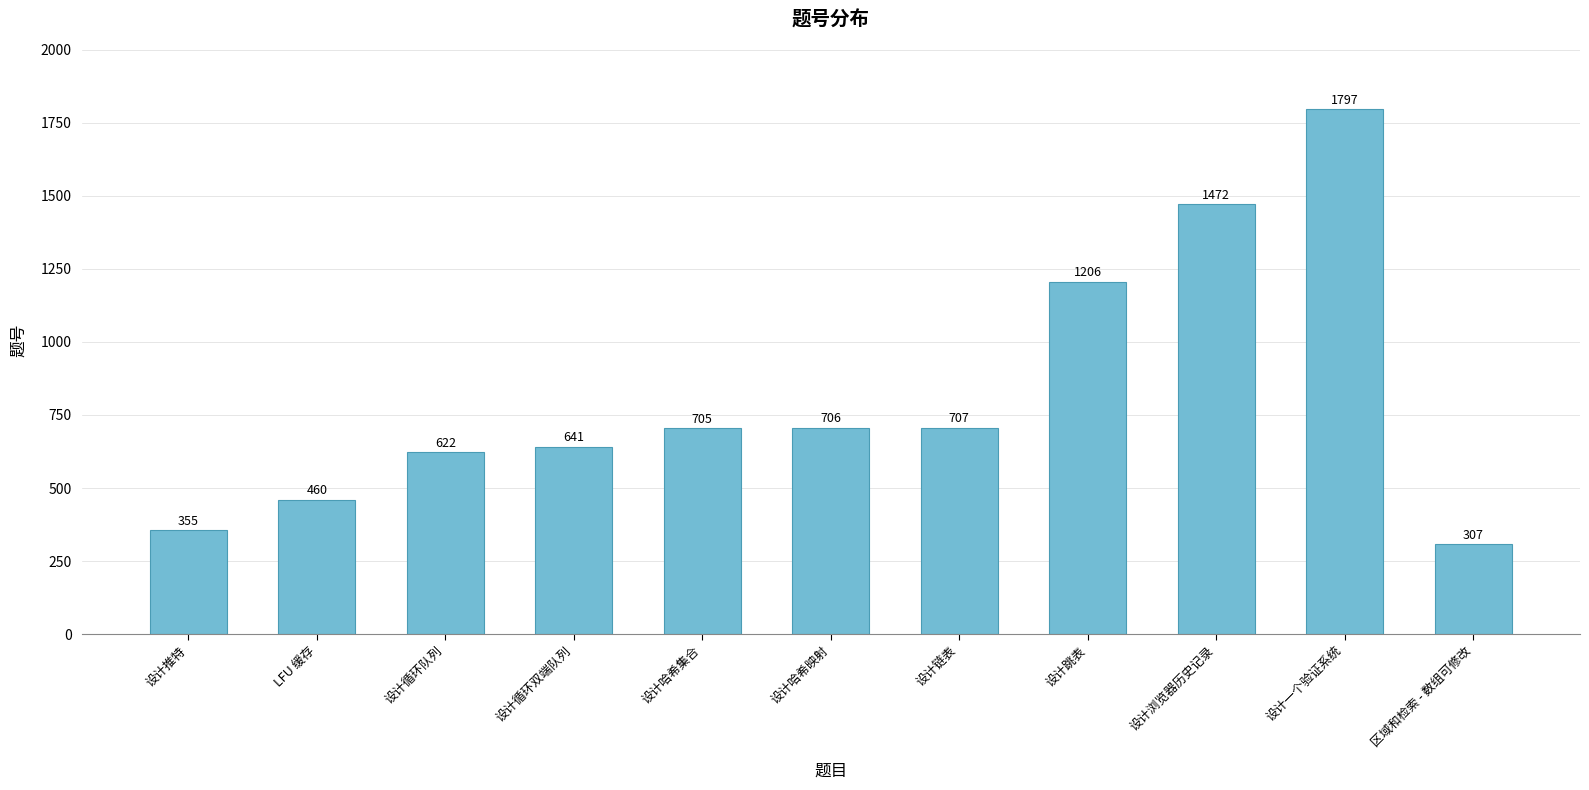

What is the label of the 9th bar from the left?

设计浏览器历史记录